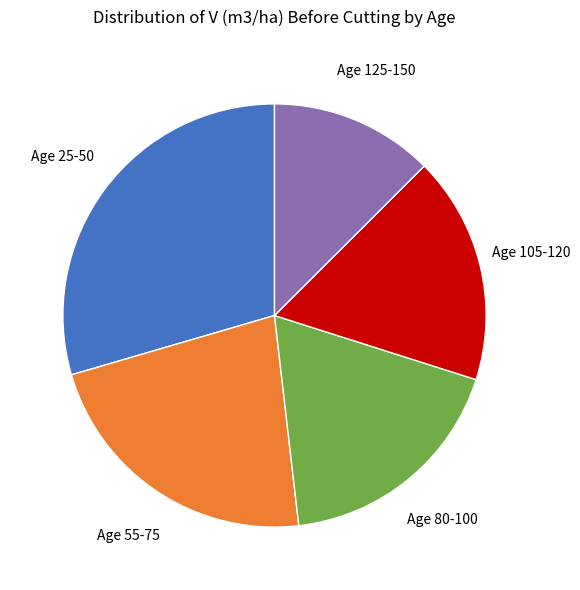

How many slices are in this pie chart?

5